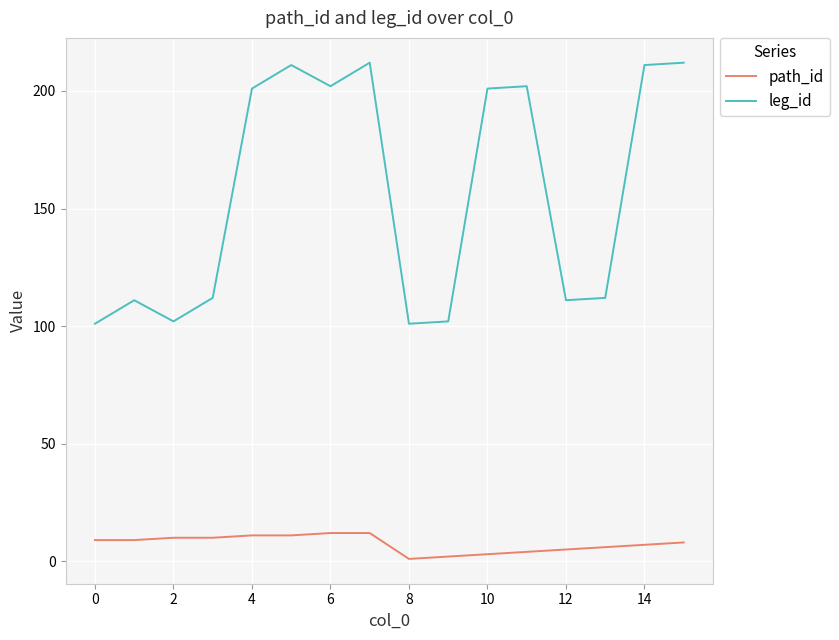

What is the sum of all path_id values?

120